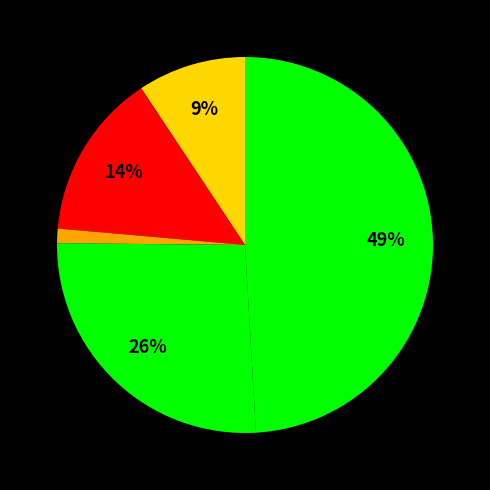

How many slices are in this pie chart?

5